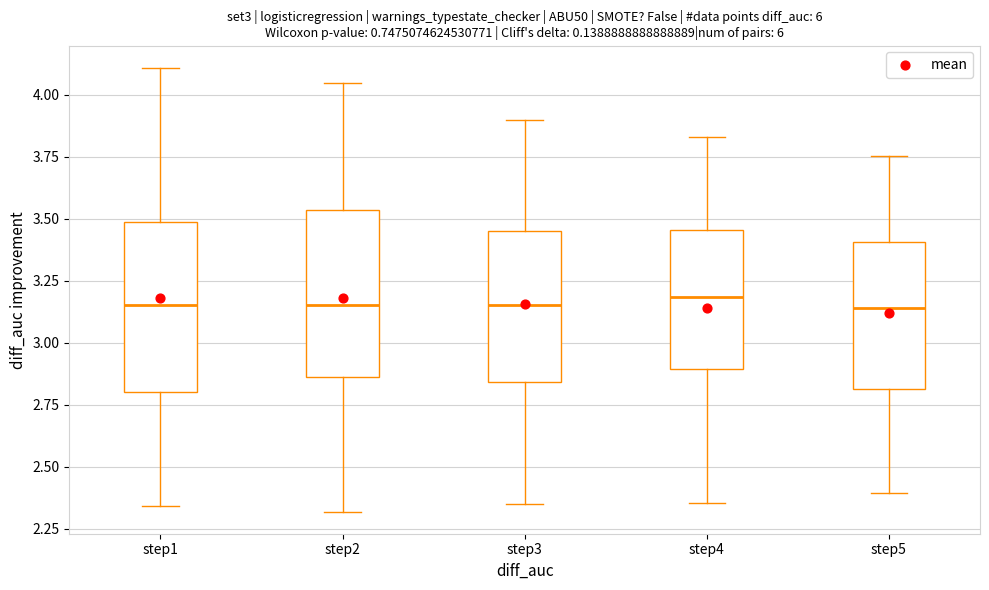

Reading left to right, transcribe this box plot: for each box, give where its median line is, the range the box spans, and where its two whiskers end, as read against the y-axis. The values are not printed on the chart, so give them approximately, as read against the axis.

step1: median 3.15, box 2.80 to 3.50, whiskers 2.35 to 4.10
step2: median 3.15, box 2.85 to 3.55, whiskers 2.30 to 4.05
step3: median 3.15, box 2.85 to 3.45, whiskers 2.35 to 3.90
step4: median 3.20, box 2.90 to 3.45, whiskers 2.35 to 3.85
step5: median 3.15, box 2.80 to 3.40, whiskers 2.40 to 3.75